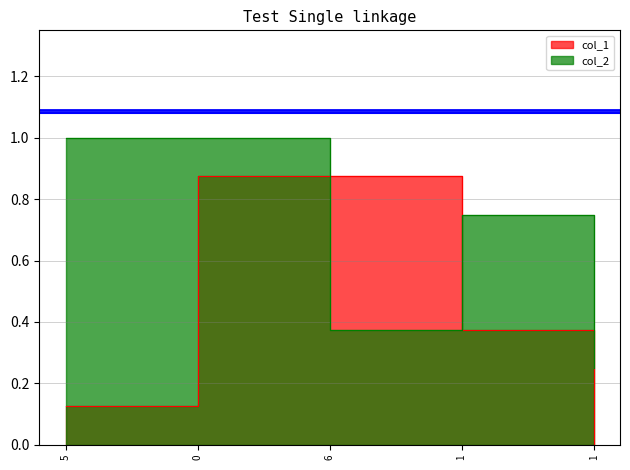

At which label is col_1 closest to 0?

1